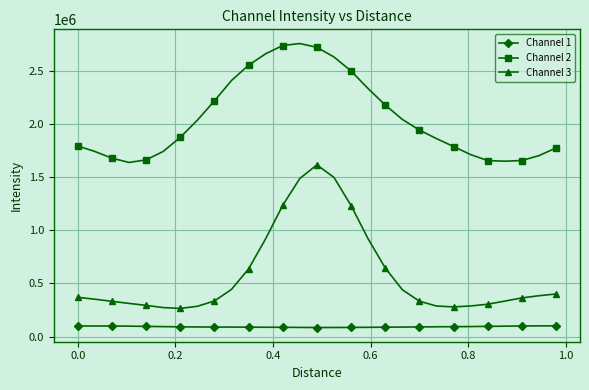

What is the value of the Channel 2 point at the 17th from the left?

2497482.4